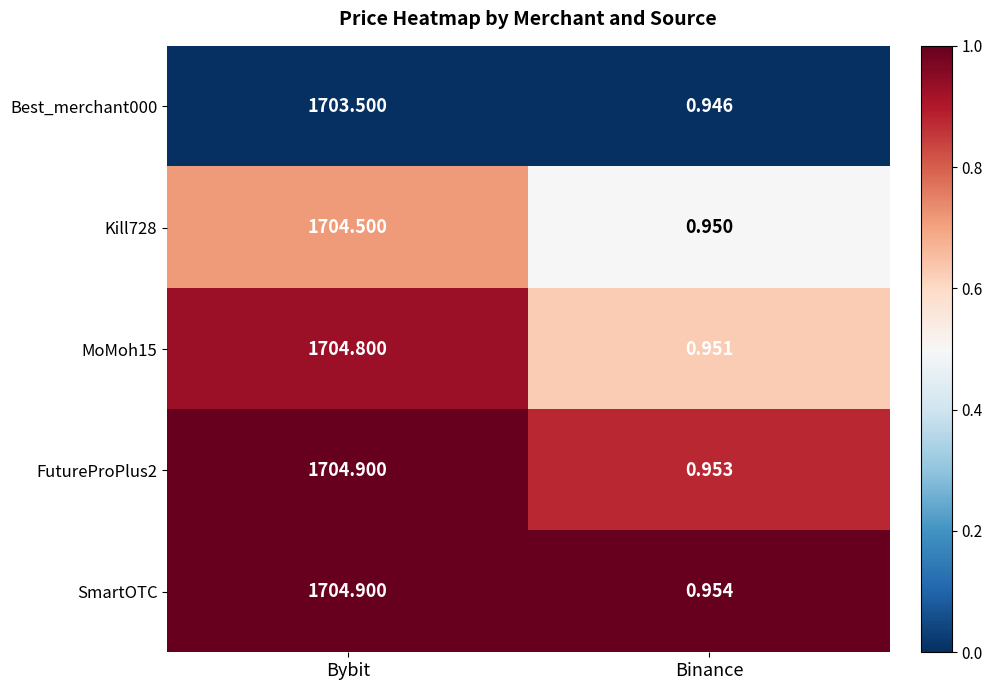

Which category has the highest value in the Best_merchant000 series?

Bybit